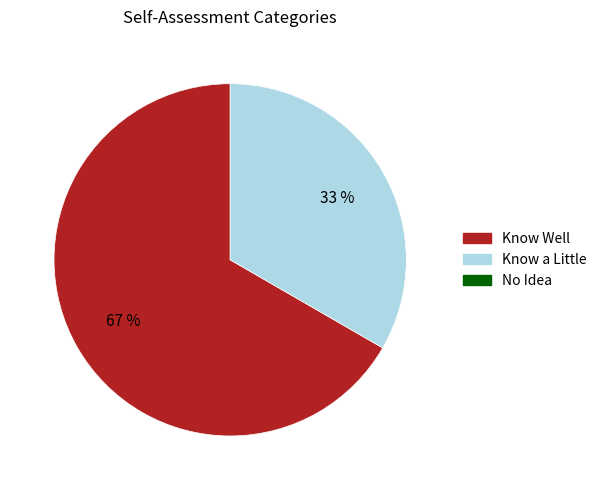

To the nearest percent, what is the average slice percentage?

50%